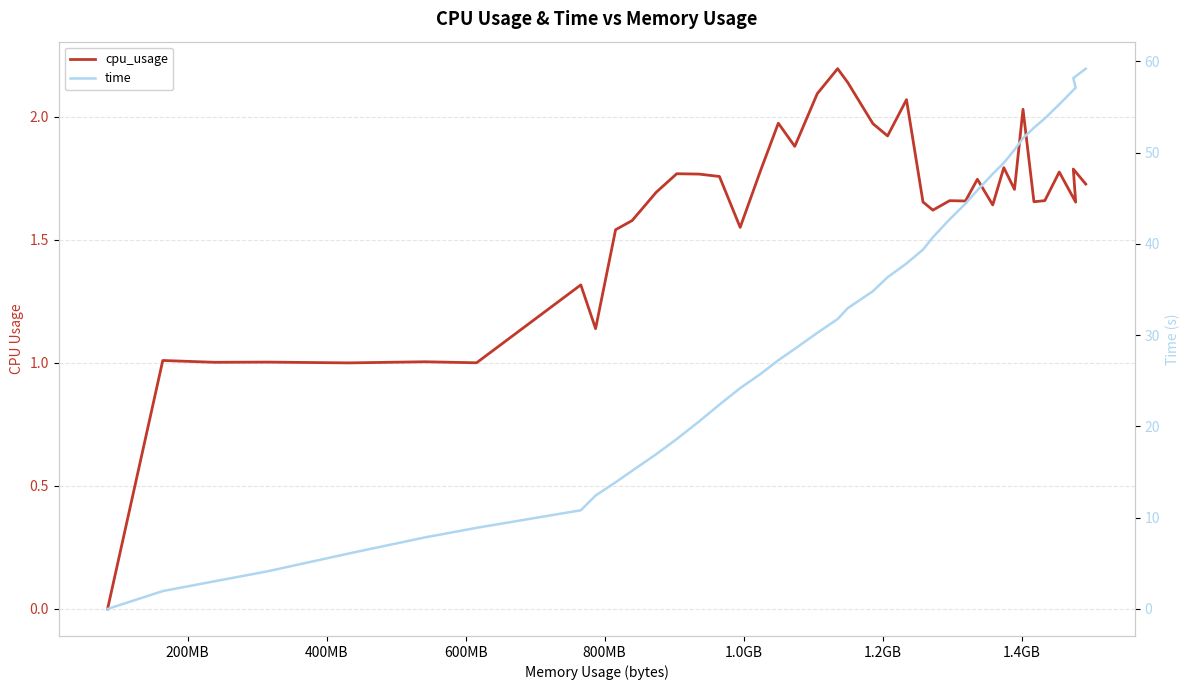

True or false: time and cpu_usage intersect in this chart.

False